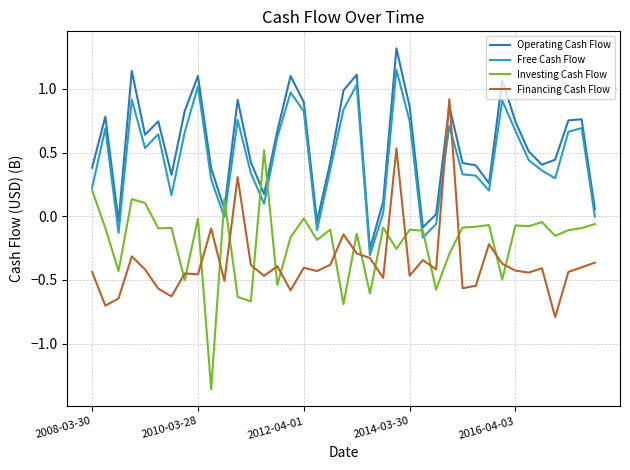

Which series ends up on top after the final intersection of Financing Cash Flow and Investing Cash Flow?

Investing Cash Flow